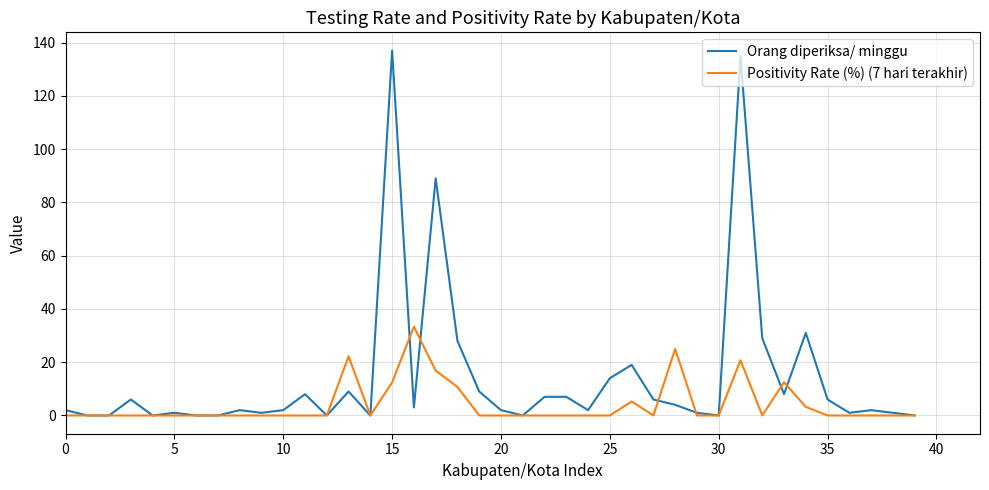

What is the greatest value displayed?

137.0